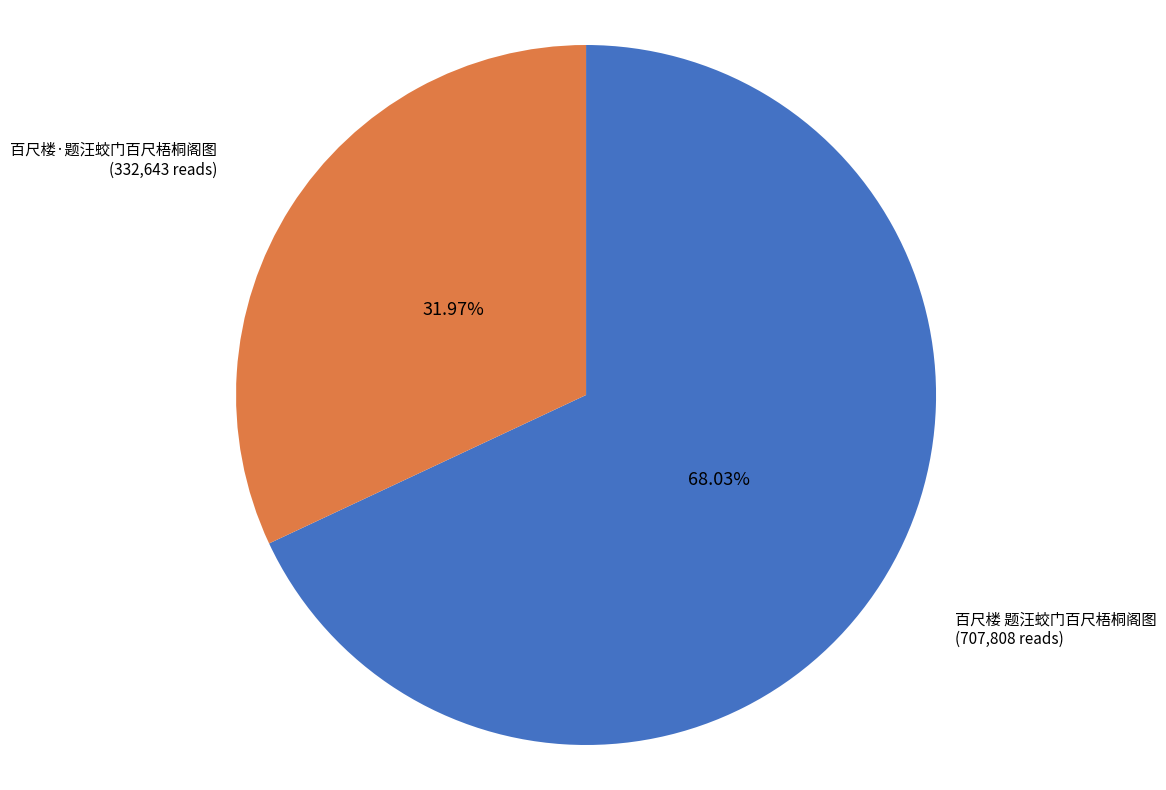

Is 百尺楼 题汪蛟门百尺梧桐阁图 the majority of the pie?

Yes